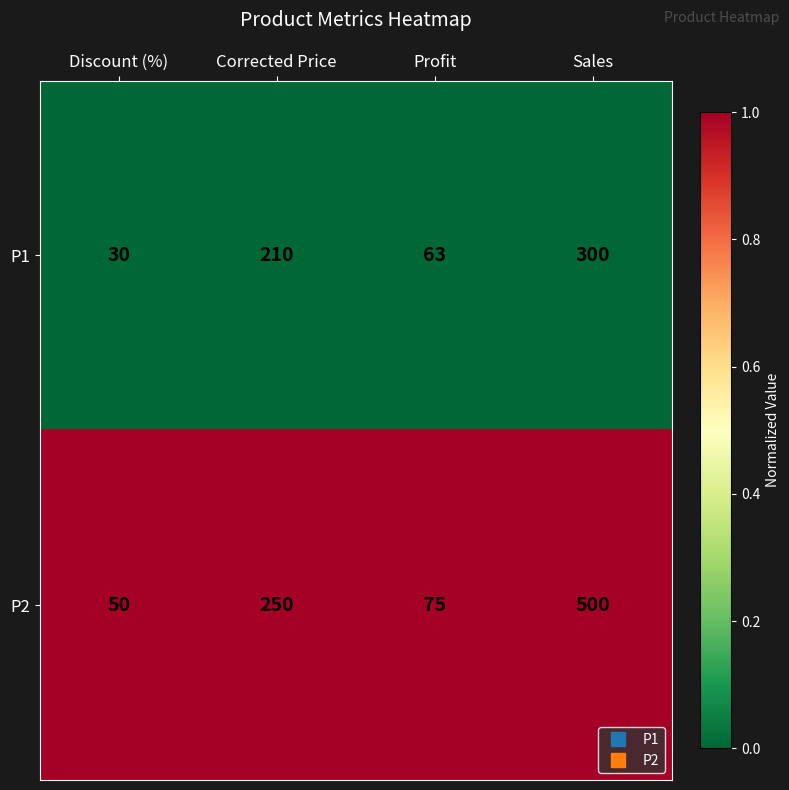

What value does the P1 series have at Sales?

300